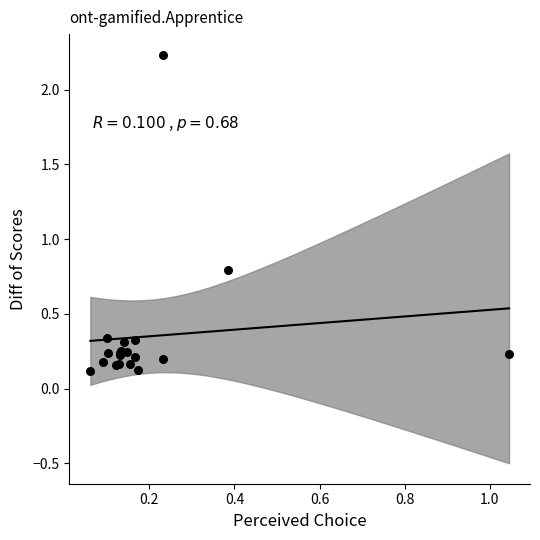

What Y value in the scatter plot is closest to 1?

0.8